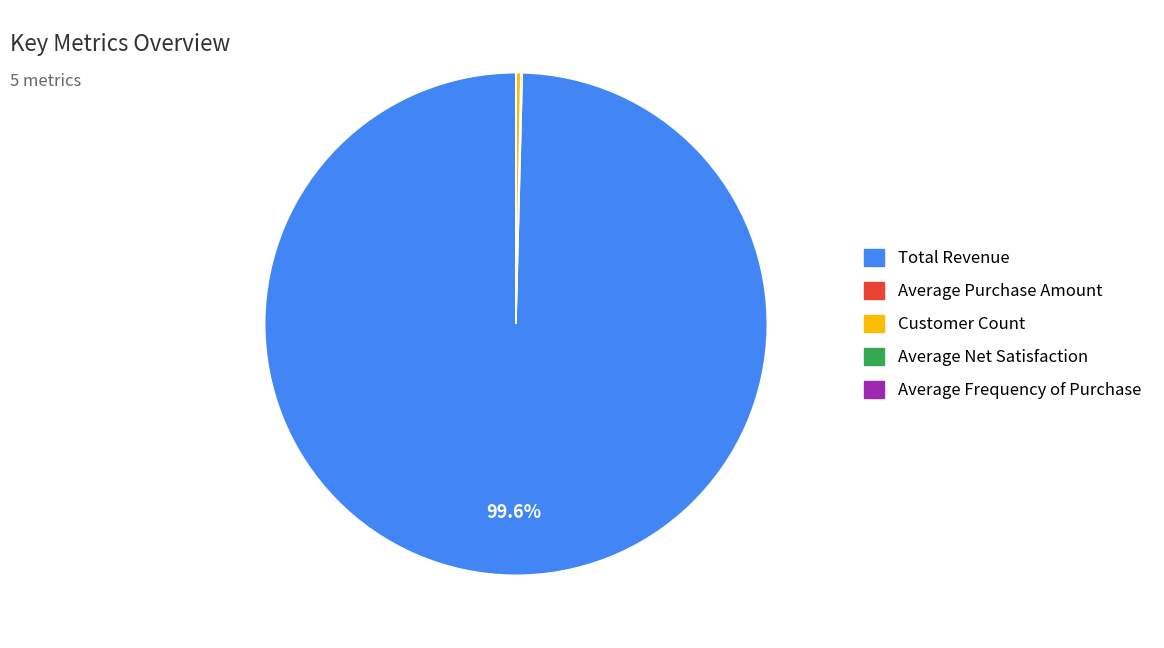

Which slice is the largest?

Total Revenue